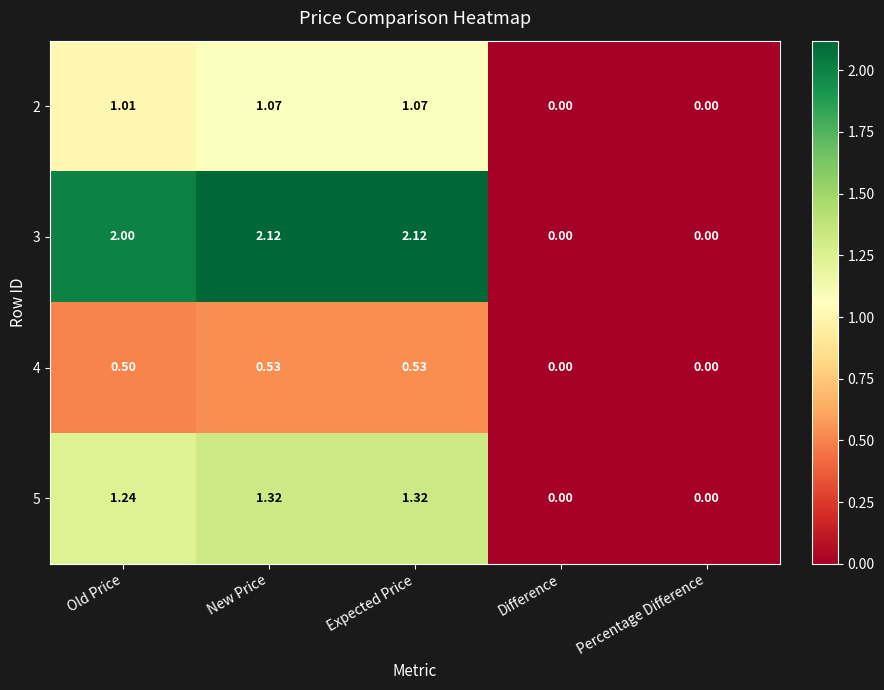

What is the total value across all series at New Price?

5.0